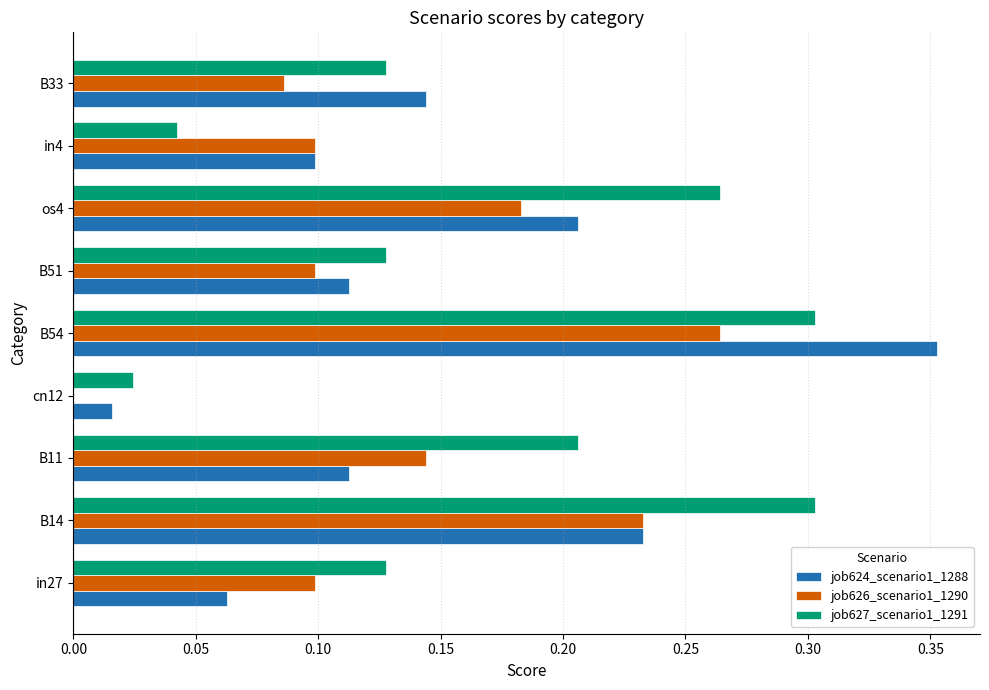

Count the number of categories in the chart.

9